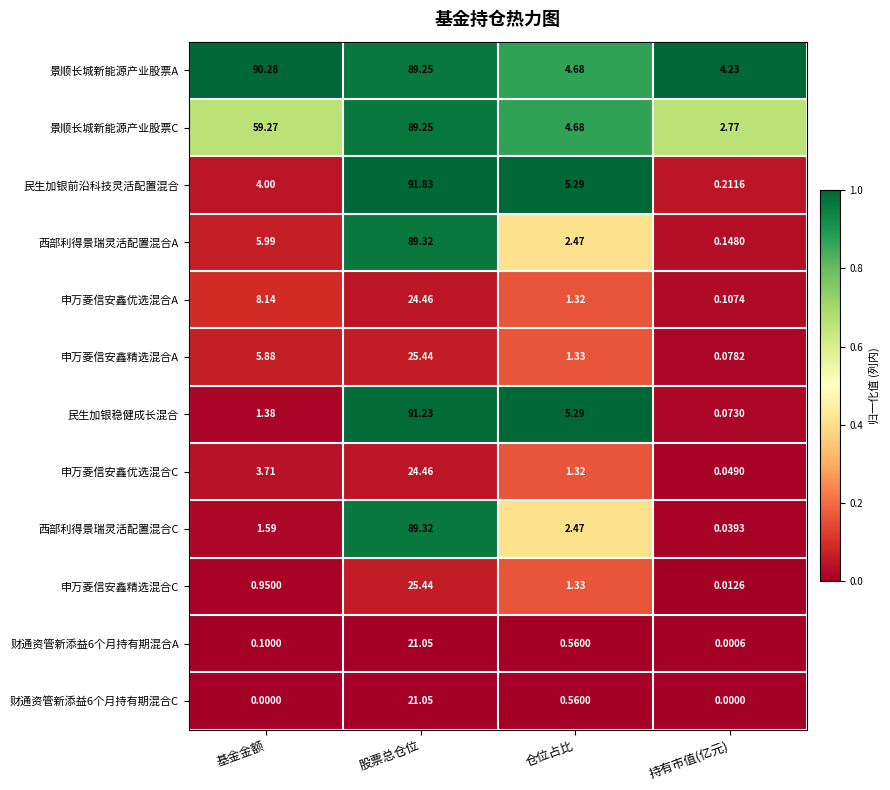

How many categories are shown in the chart?

4